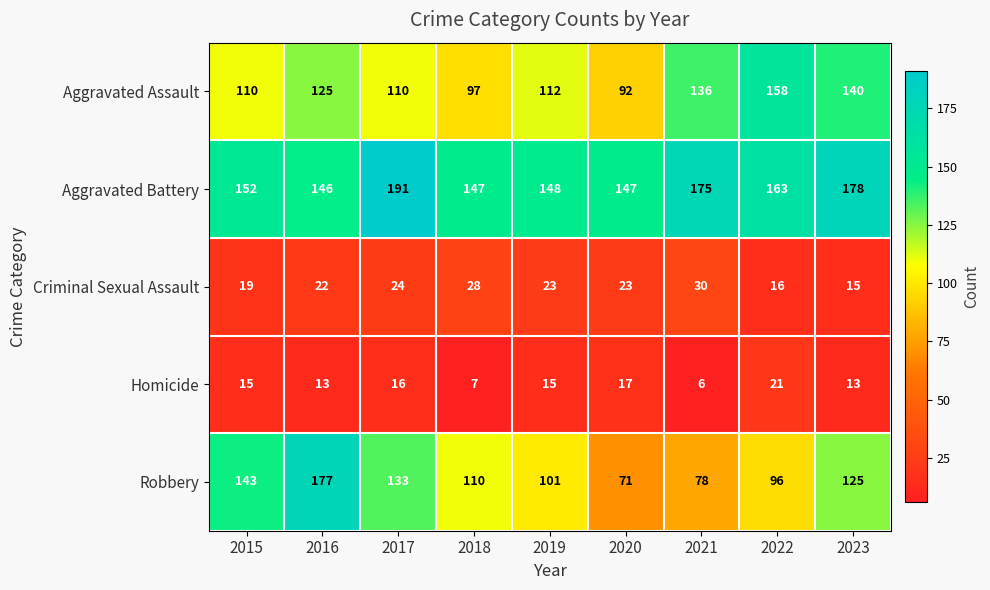

What is the total value across all series at 2017?

474